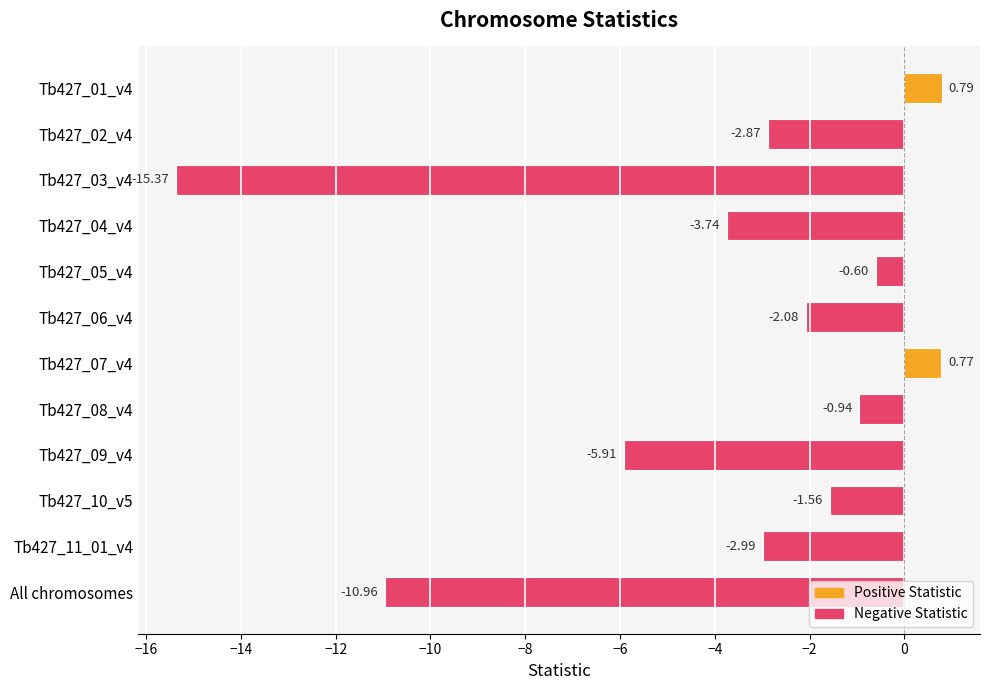

List the labels in order of value, largest first.

Tb427_01_v4, Tb427_07_v4, Tb427_05_v4, Tb427_08_v4, Tb427_10_v5, Tb427_06_v4, Tb427_02_v4, Tb427_11_01_v4, Tb427_04_v4, Tb427_09_v4, All chromosomes, Tb427_03_v4